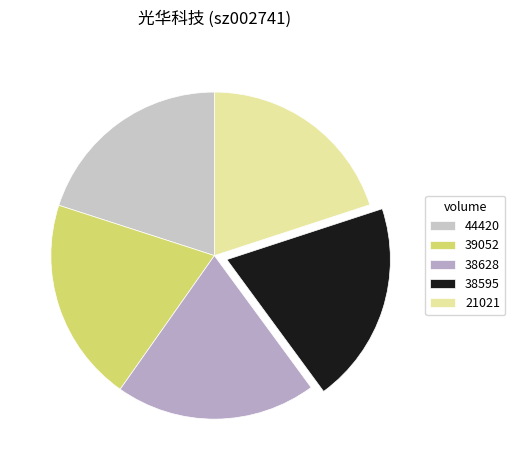

Is the sum of 38628 and 38595 greater than half?

No